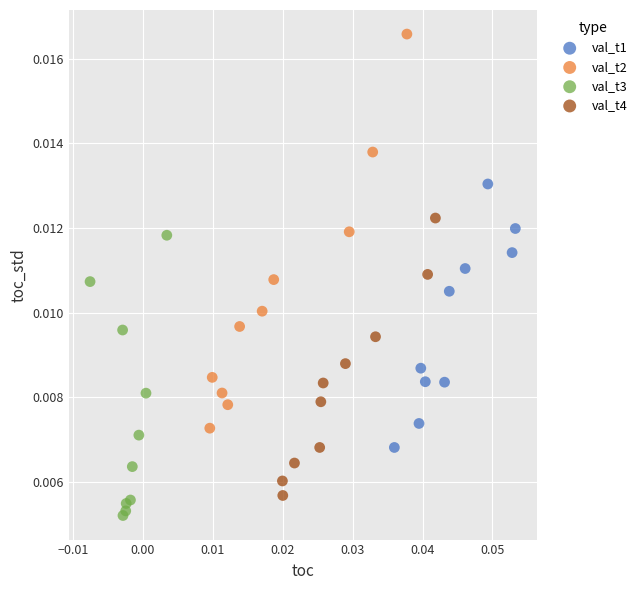

Which series has the largest Y range (max minus min)?

val_t2